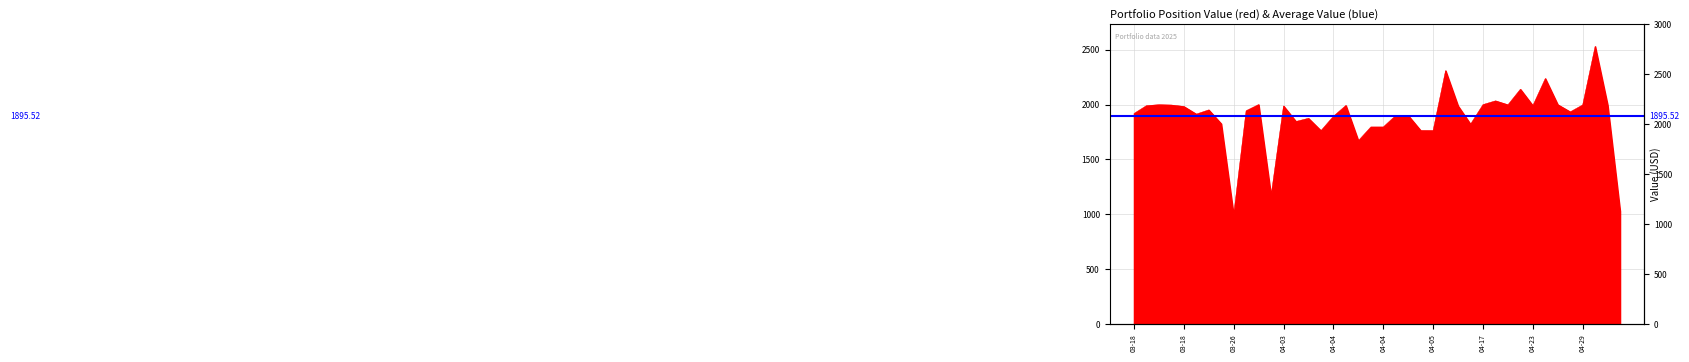

Which has a higher value, 2025-03-18 or 2025-04-14?

2025-04-14